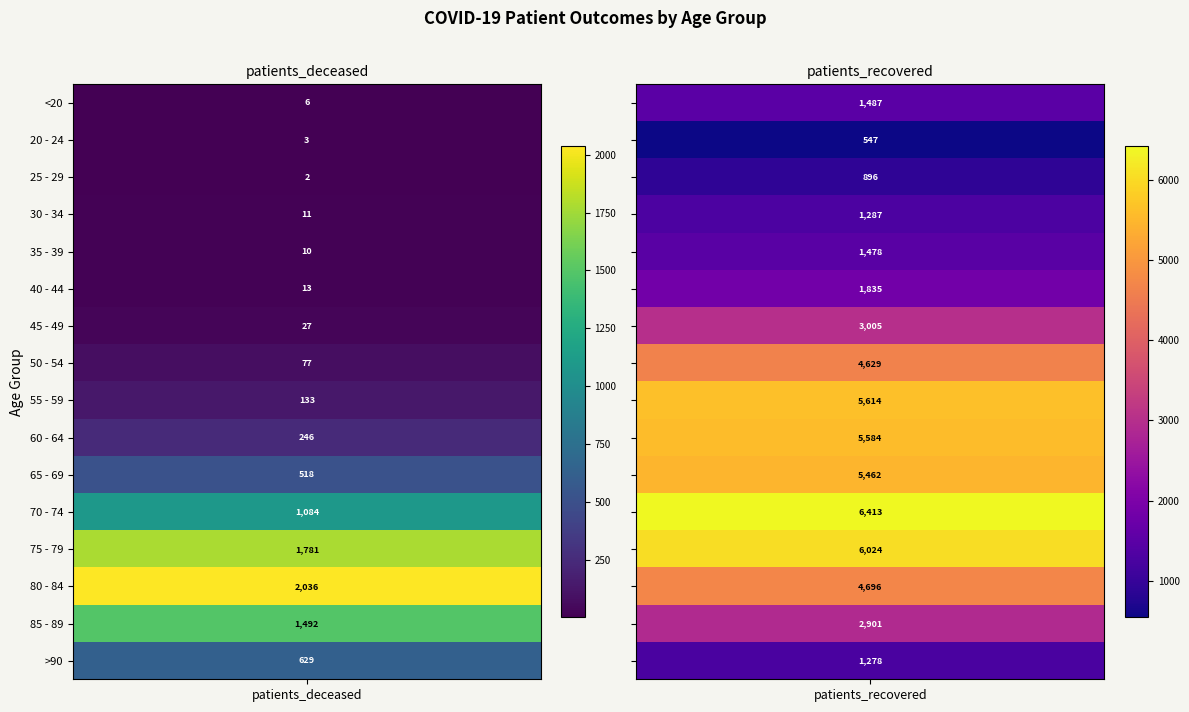

What is the sum of all 25 - 29 values?

898